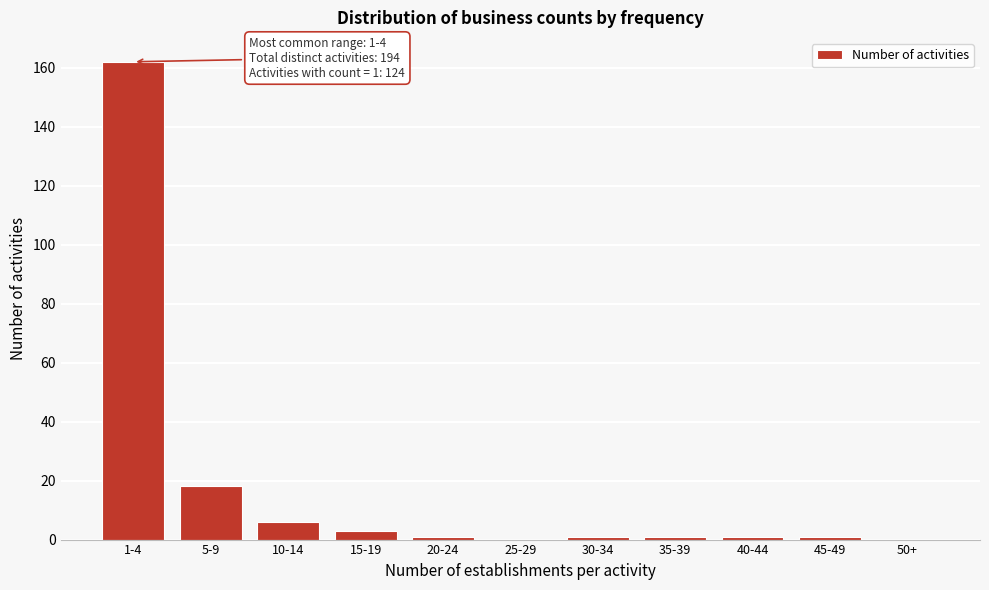

Reading right to left, what are all the values shown in this chart?

50+=0	45-49=1	40-44=1	35-39=1	30-34=1	25-29=0	20-24=1	15-19=3	10-14=6	5-9=18	1-4=162